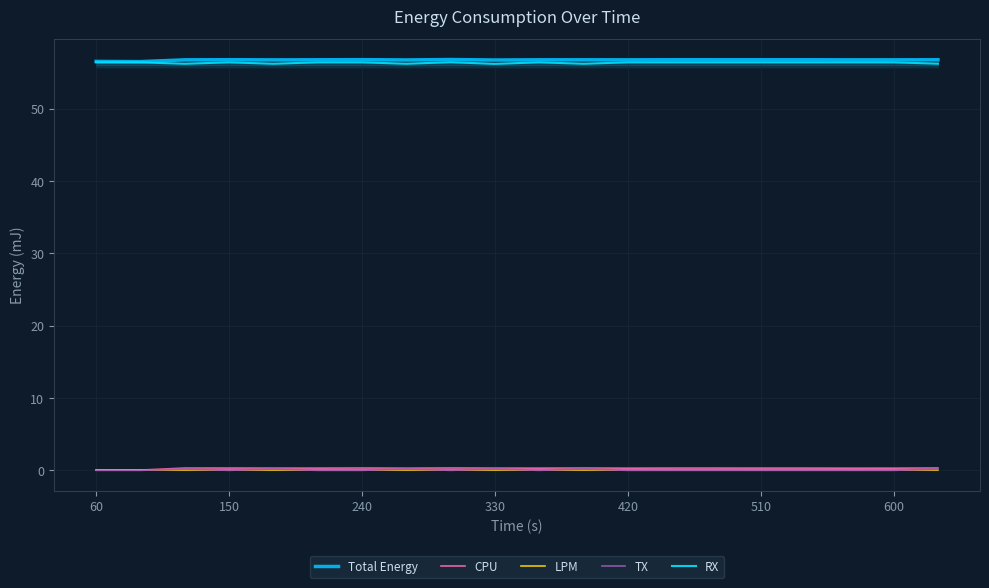

What is the total value across all series at 150?

113.5